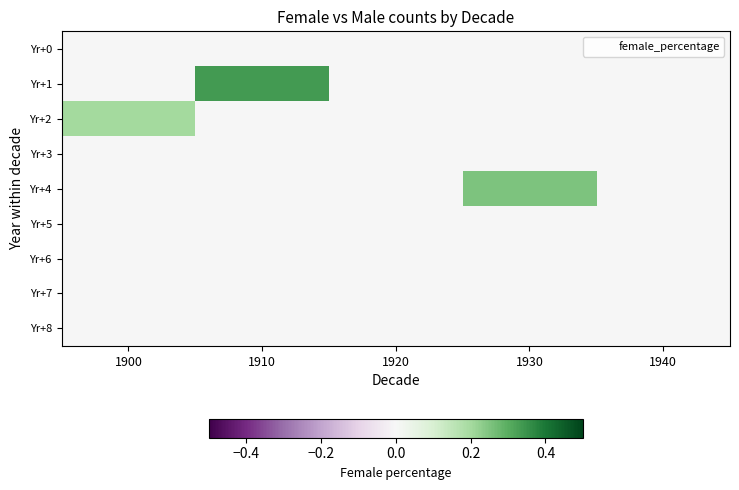

Reading right to left, list all the values displayed in this chart.

Yr+0: 1940=0.0	1930=0.0	1920=0.0	1910=0.0	1900=0.0
Yr+1: 1940=0.0	1930=0.0	1920=0.0	1910=0.3	1900=0.0
Yr+2: 1940=0.0	1930=0.0	1920=0.0	1910=0.0	1900=0.2
Yr+3: 1940=0.0	1930=0.0	1920=0.0	1910=0.0	1900=0.0
Yr+4: 1940=0.0	1930=0.2	1920=0.0	1910=0.0	1900=0.0
Yr+5: 1940=0.0	1930=0.0	1920=0.0	1910=0.0	1900=0.0
Yr+6: 1940=0.0	1930=0.0	1920=0.0	1910=0.0	1900=0.0
Yr+7: 1940=0.0	1930=0.0	1920=0.0	1910=0.0	1900=0.0
Yr+8: 1940=0.0	1930=0.0	1920=0.0	1910=0.0	1900=0.0